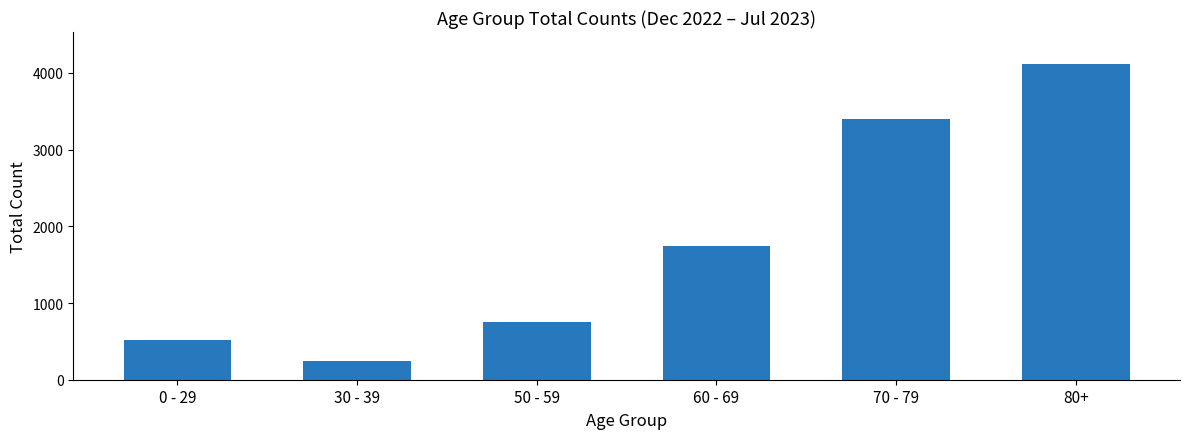

What is the change in value from 30 - 39 to 60 - 69?

+1495